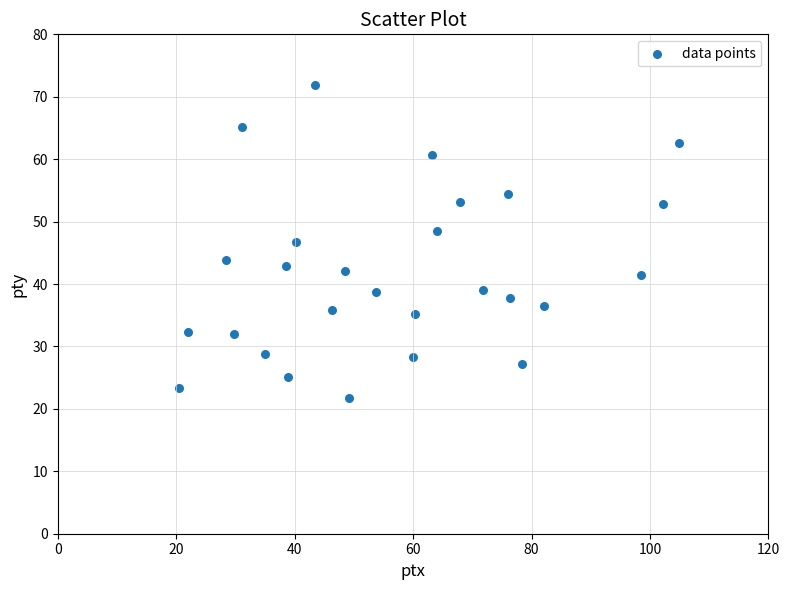

What is the range of X values (max minus min)?

84.5